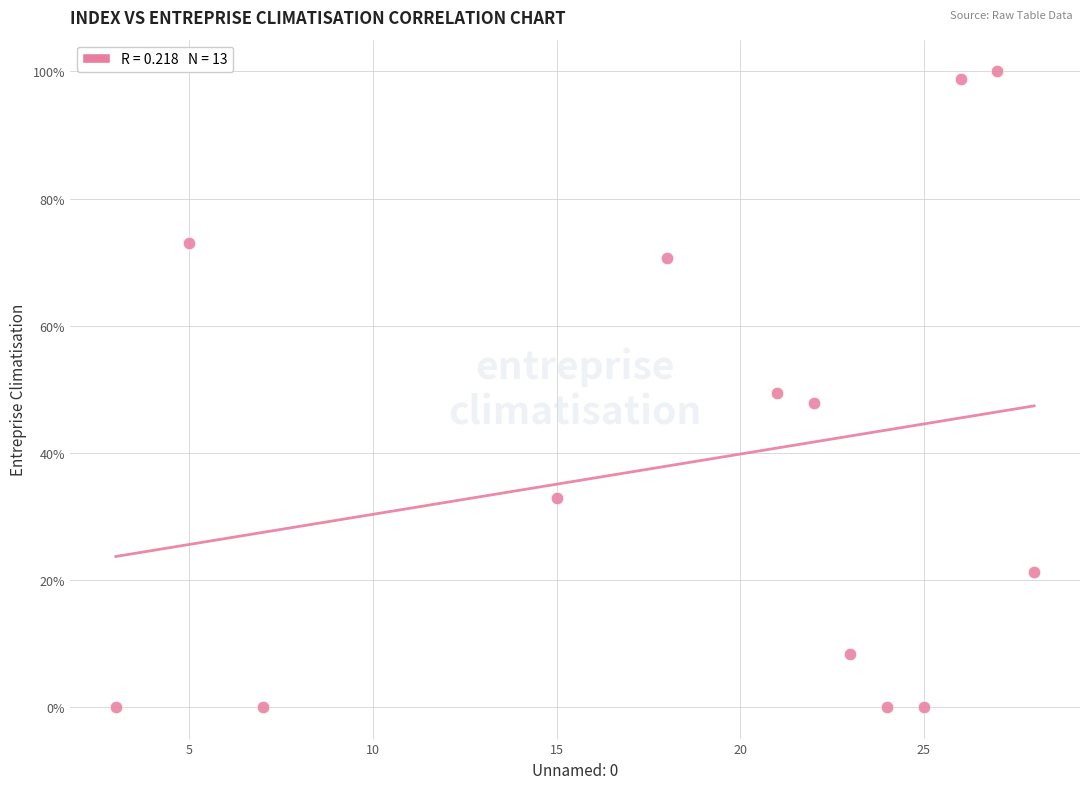

What is the range of Y values (max minus min)?

100.0